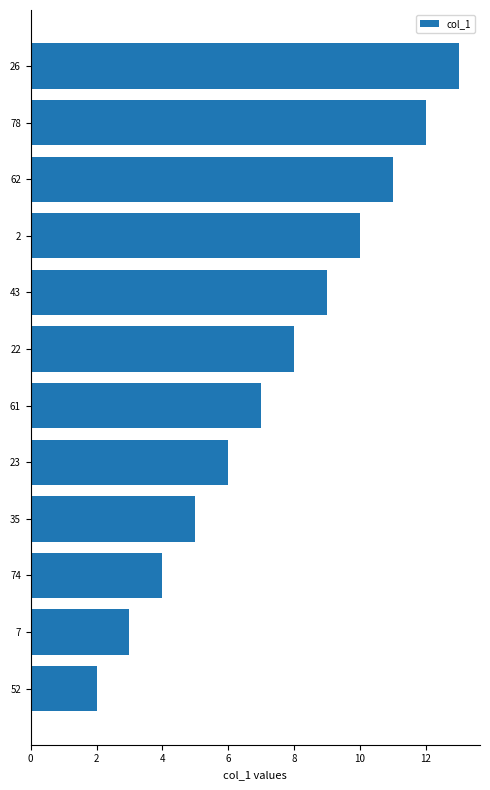

True or false: the data shows 4 at 22.

False